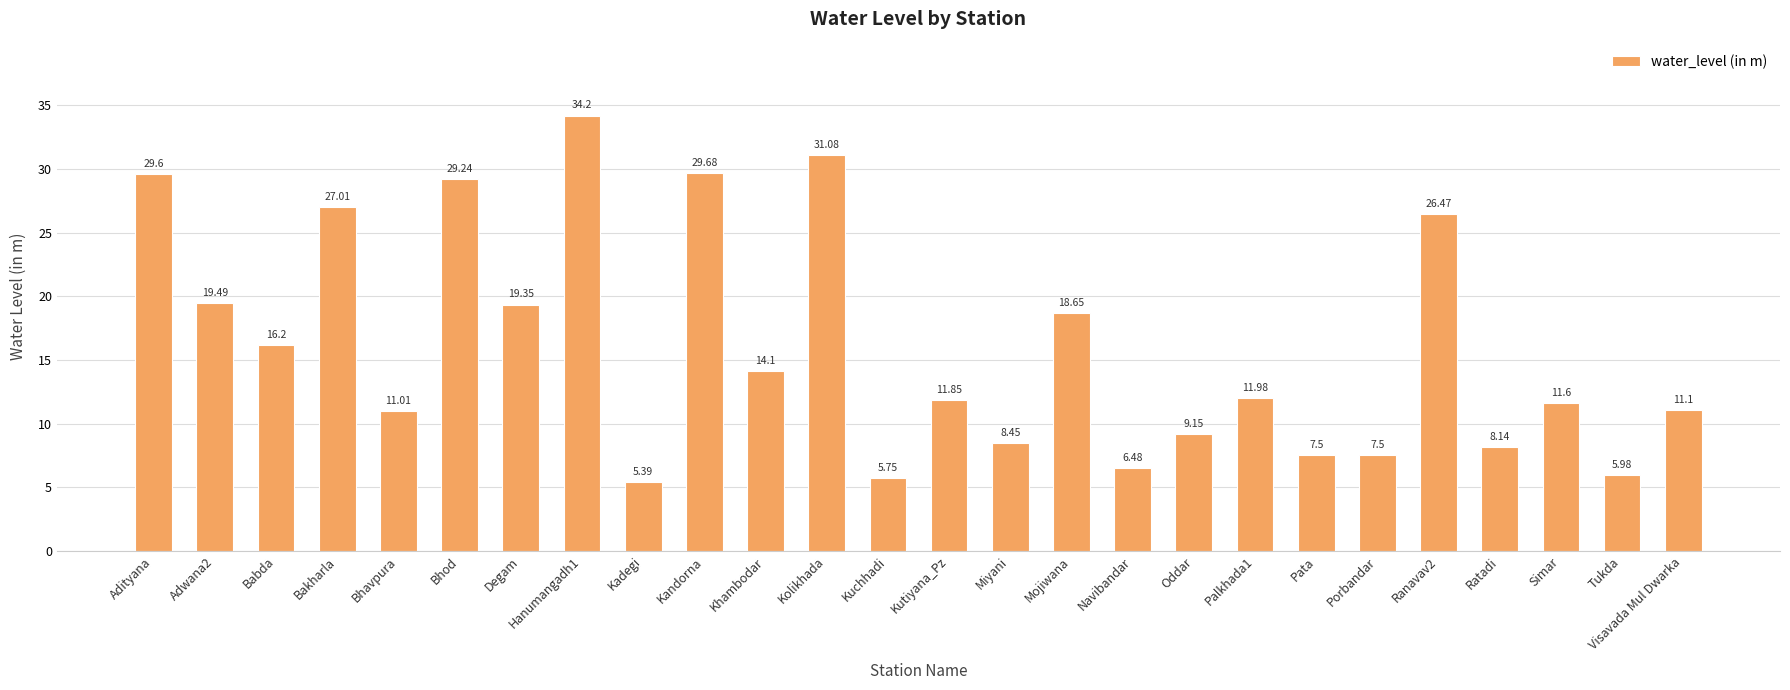

The value at Navibandar is 6.5. True or false?

True